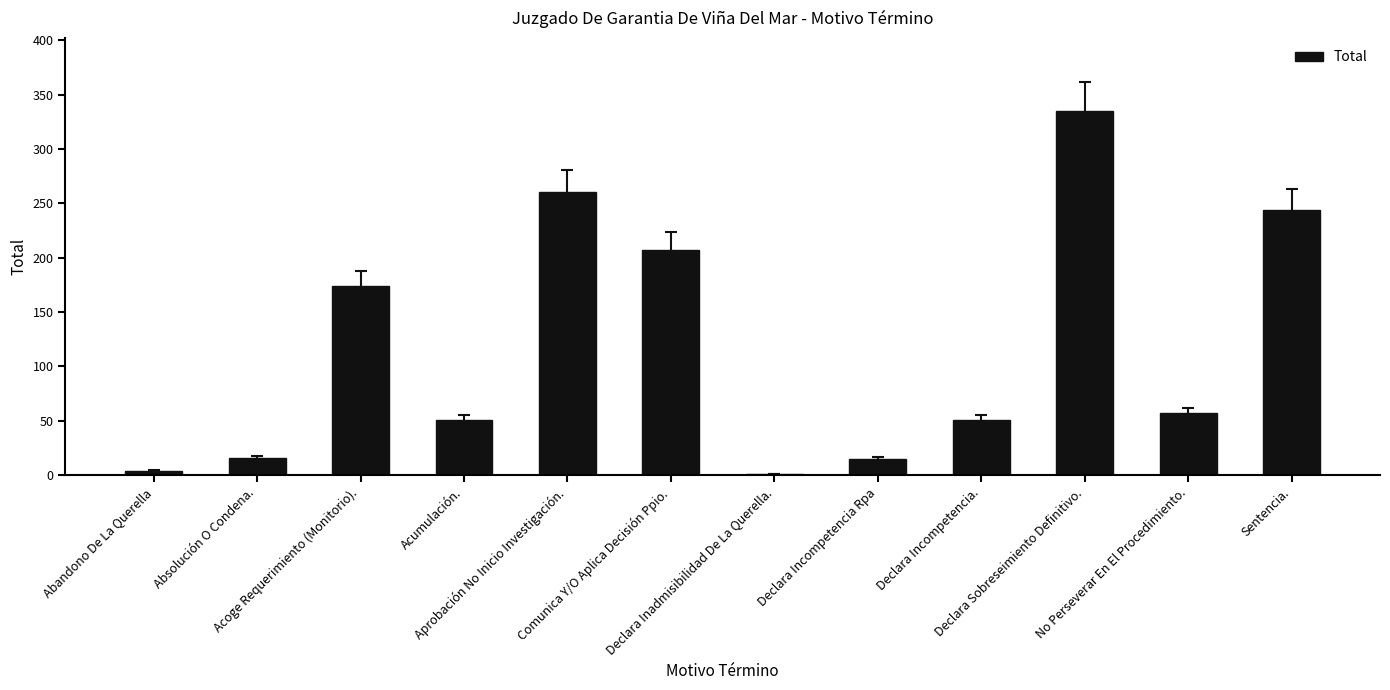

What is the sum of all values?

1415